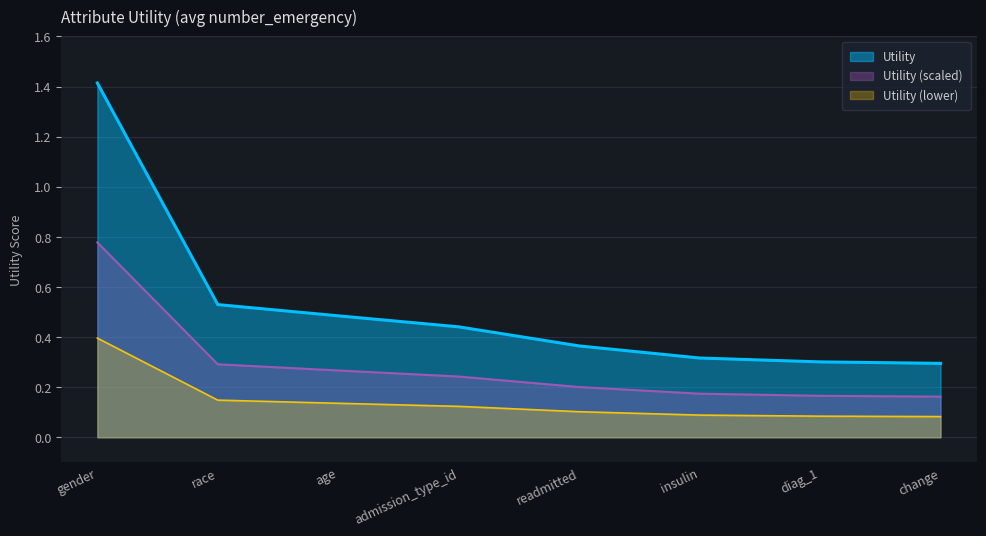

How many lines are shown in the chart?

3